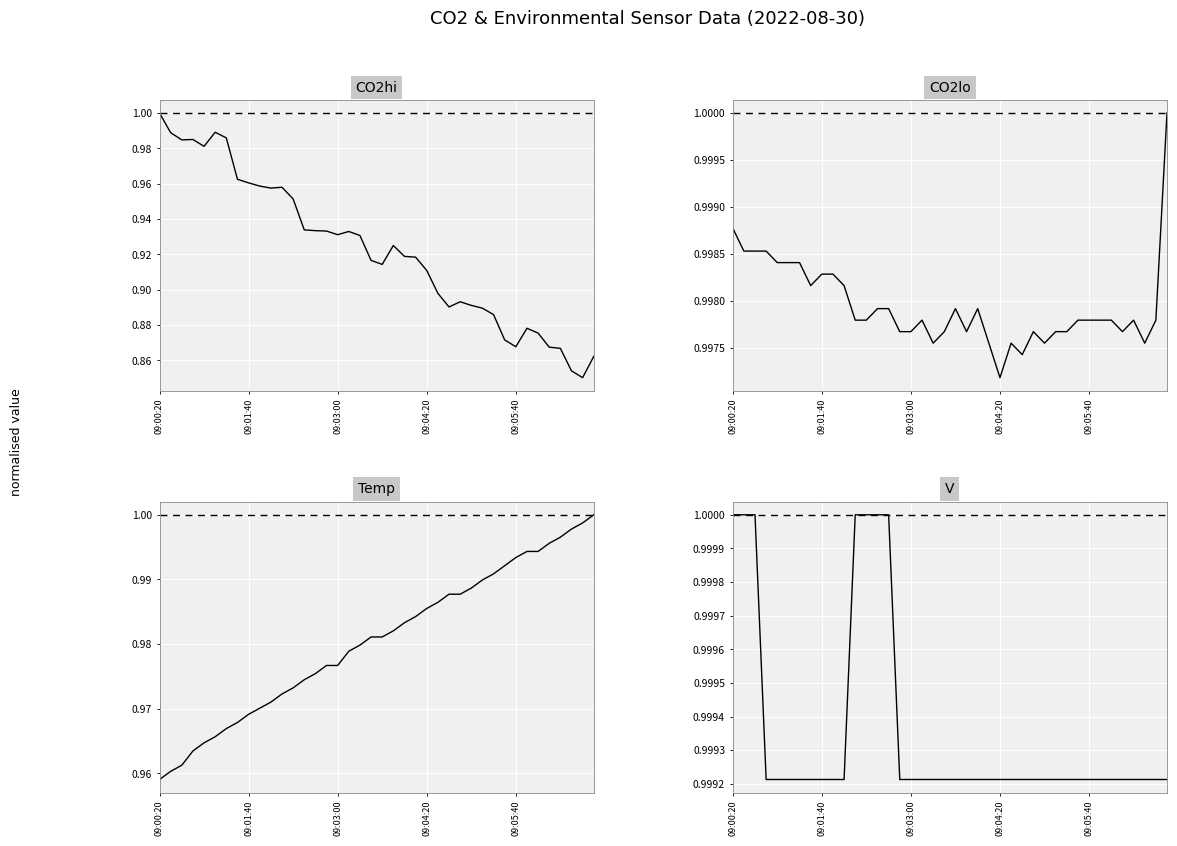

Between which two adjacent categories do Temp and CO2lo first intersect?

36 and 37